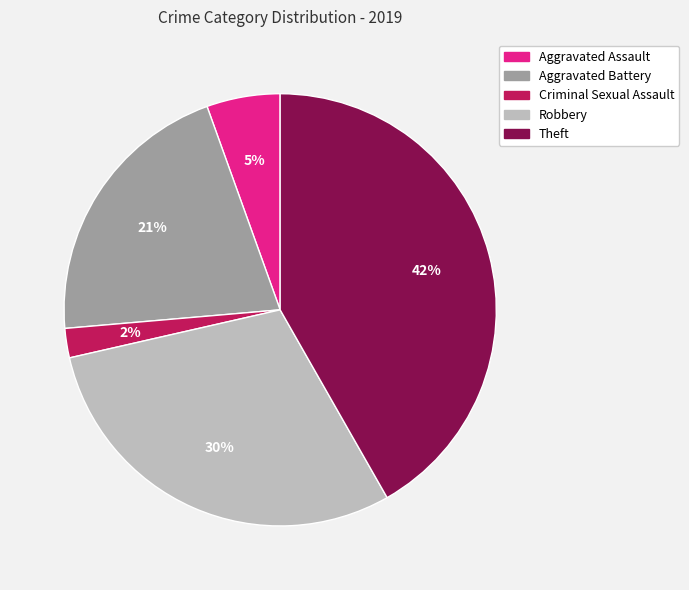

To the nearest percent, what portion does Criminal Sexual Assault represent?

2%